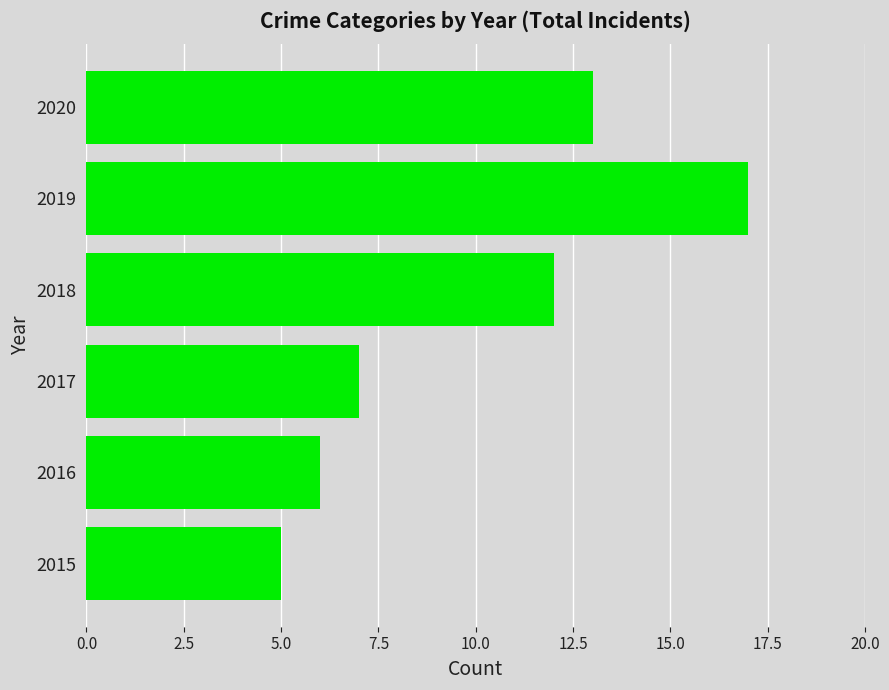

Reading bottom to top, transcribe all the data shown in this chart.

5	6	7	12	17	13